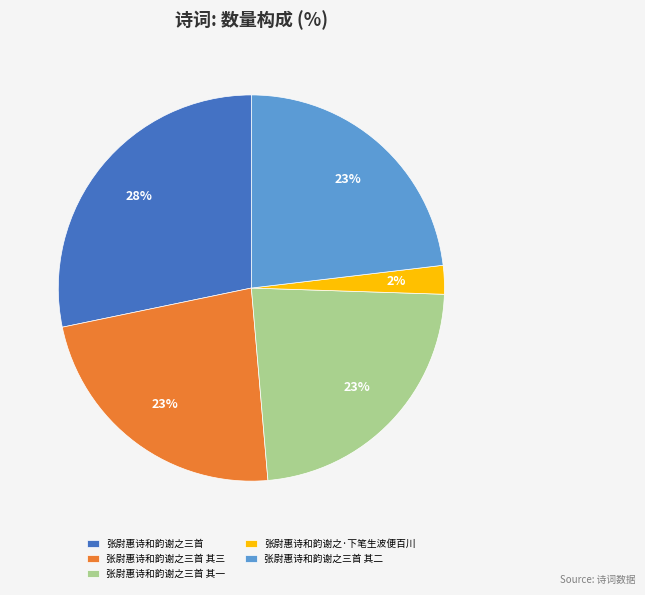

The 张尉惠诗和韵谢之·下笔生波便百川 slice represents 2% of the pie. True or false?

True